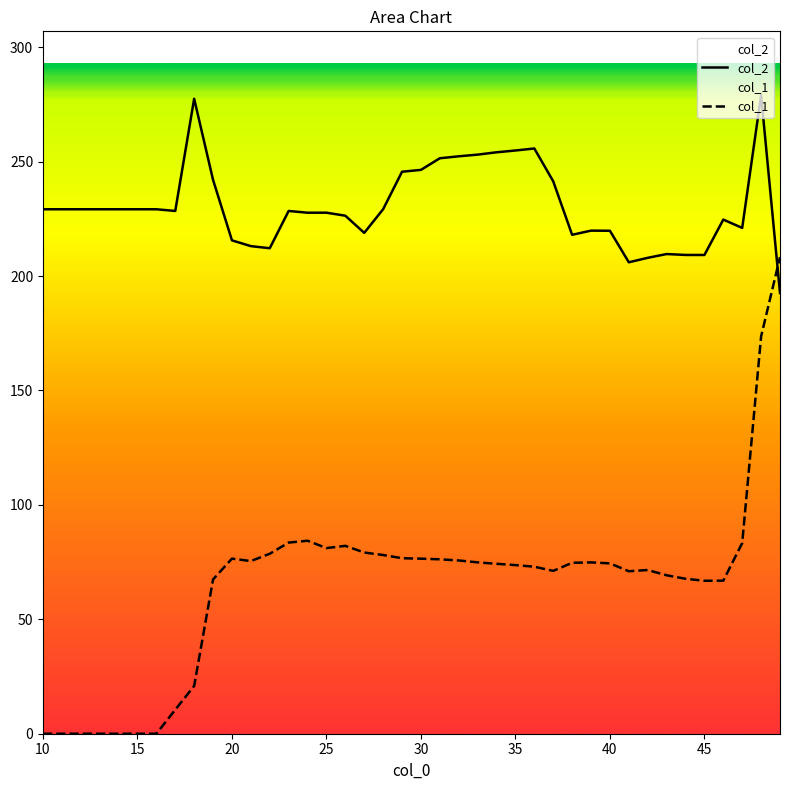

True or false: col_2 has a value of 373.6 at 20.

False